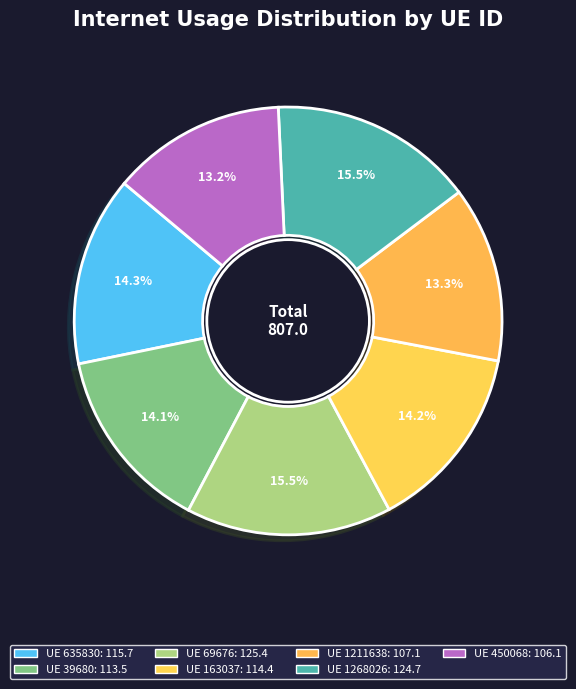

How many slices are in this pie chart?

7